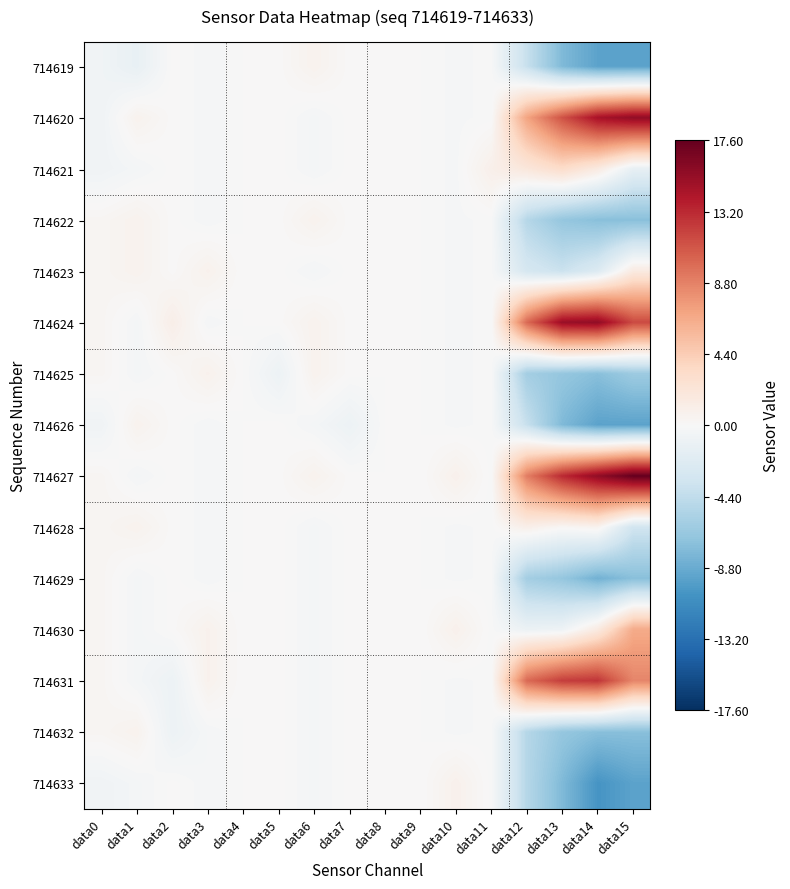

Which has a higher value, data0 or data6?

data6